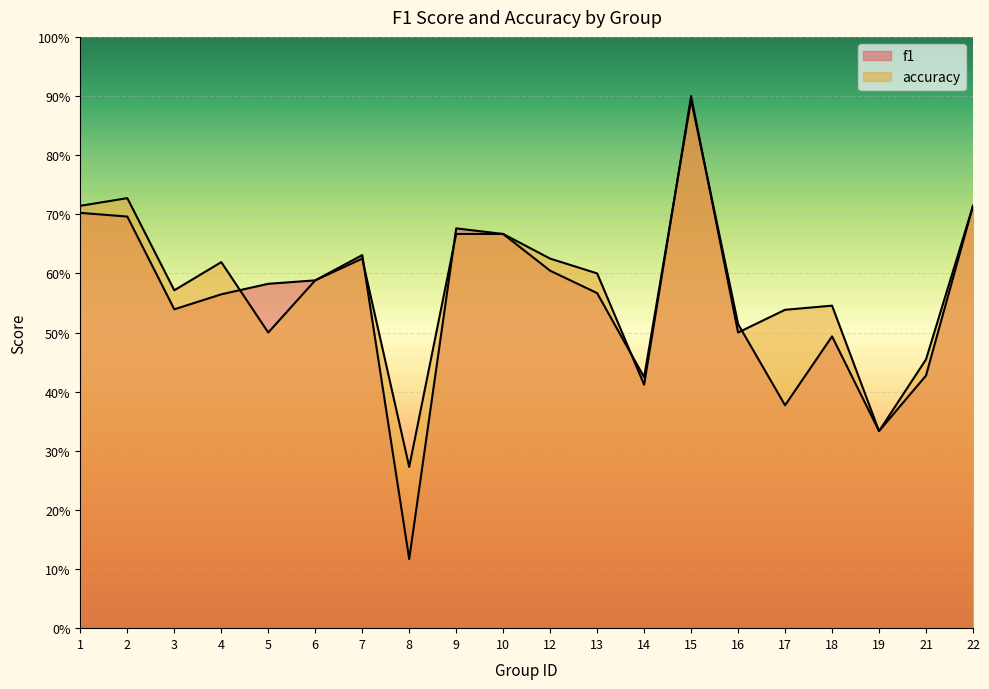

How many interior local peaks does the f1 series have?

4